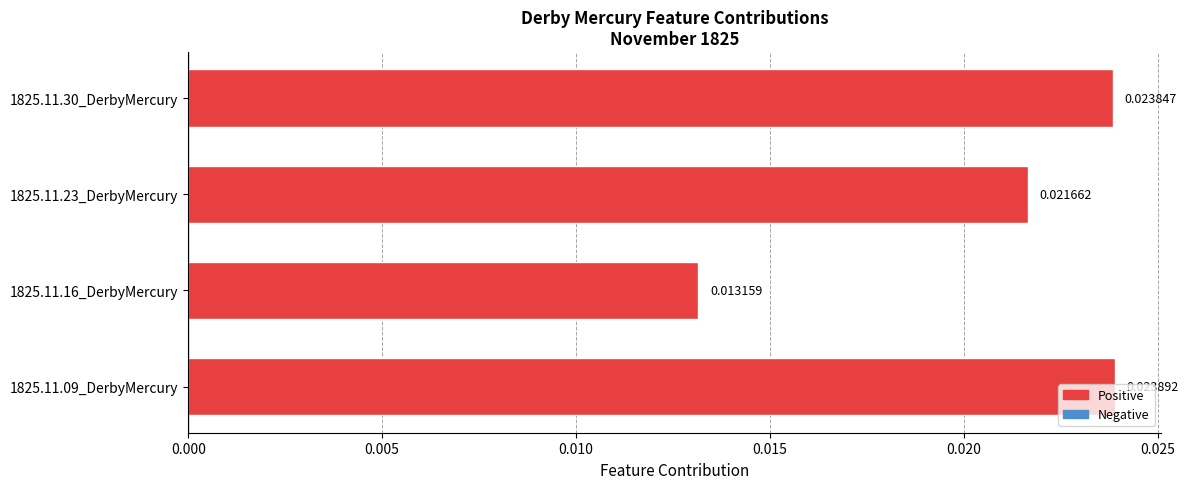

List the labels in order of value, largest first.

1825.11.09_DerbyMercury, 1825.11.30_DerbyMercury, 1825.11.23_DerbyMercury, 1825.11.16_DerbyMercury